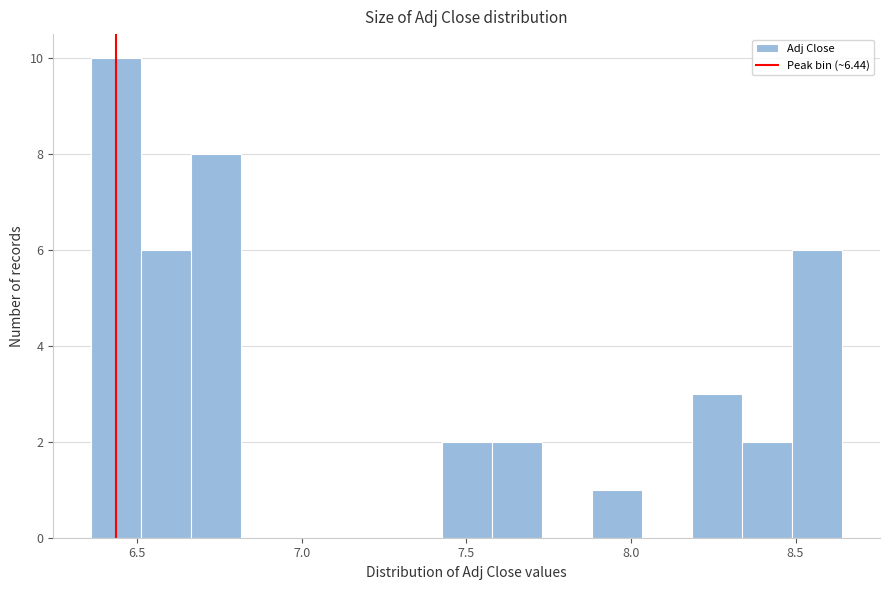

Read against the x-axis, roughly where is the centre of the tallest bar?

6.45